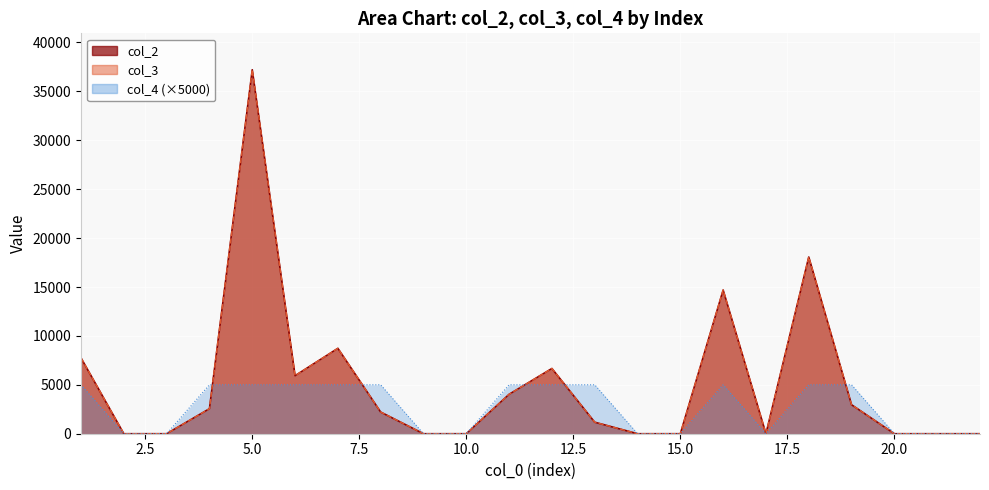

Between 20 and 17, which is larger?

20